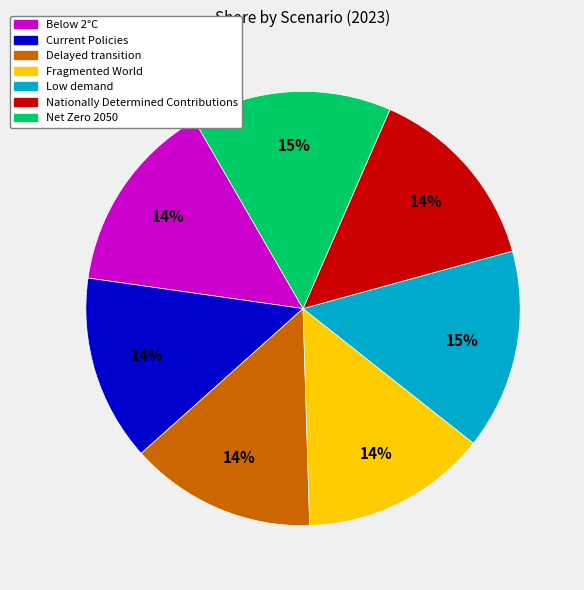

Count the number of slices in the pie.

7